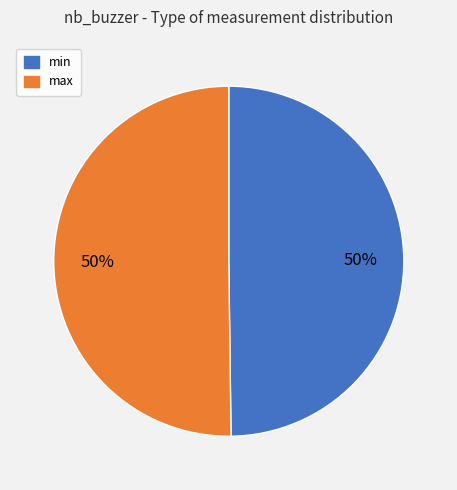

How many slices are in this pie chart?

2